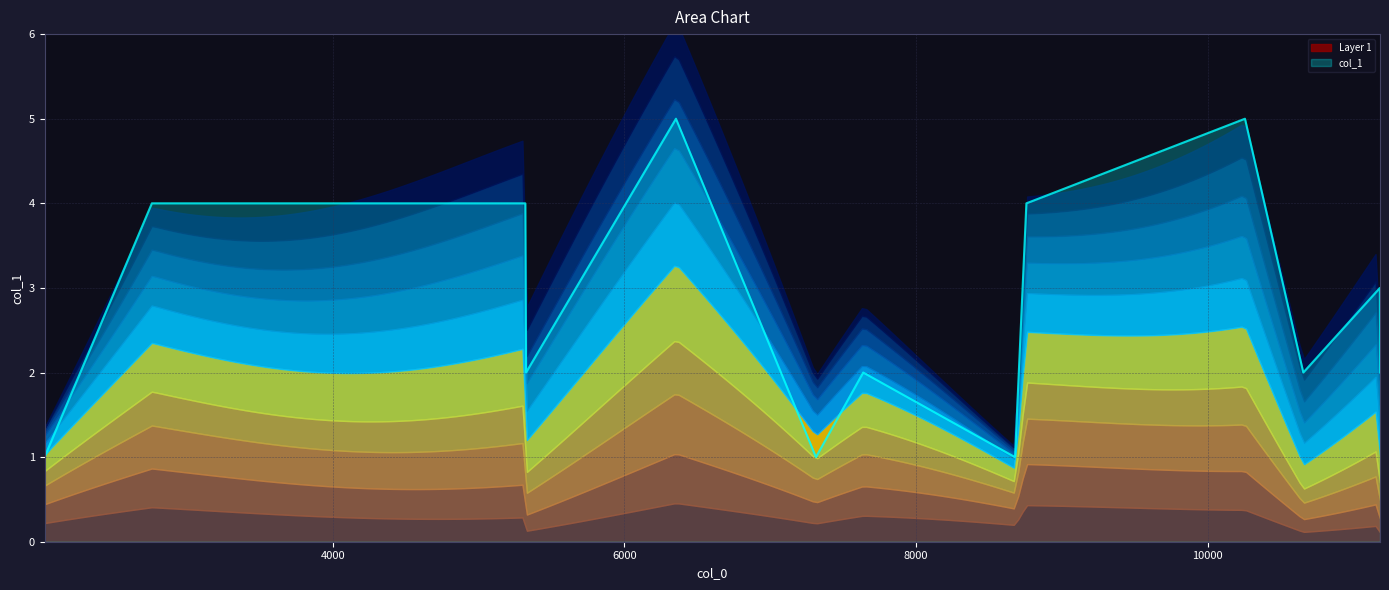

What is the difference between the maximum and second lowest values?

4